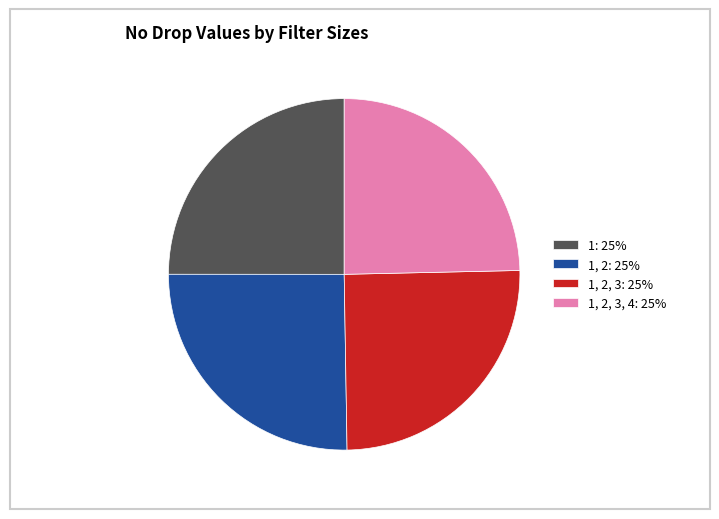

Is there a majority slice in this chart?

No